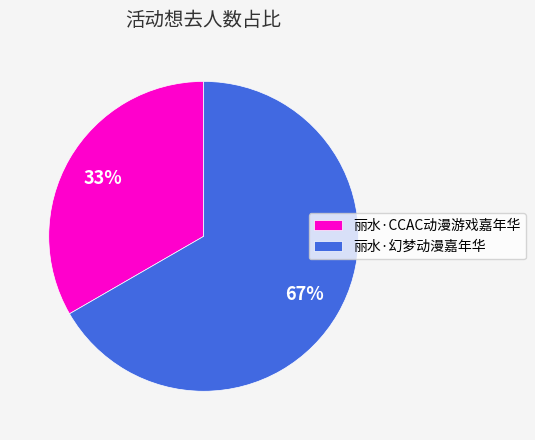

Which has a higher value, 丽水·CCAC动漫游戏嘉年华 or 丽水·幻梦动漫嘉年华?

丽水·幻梦动漫嘉年华